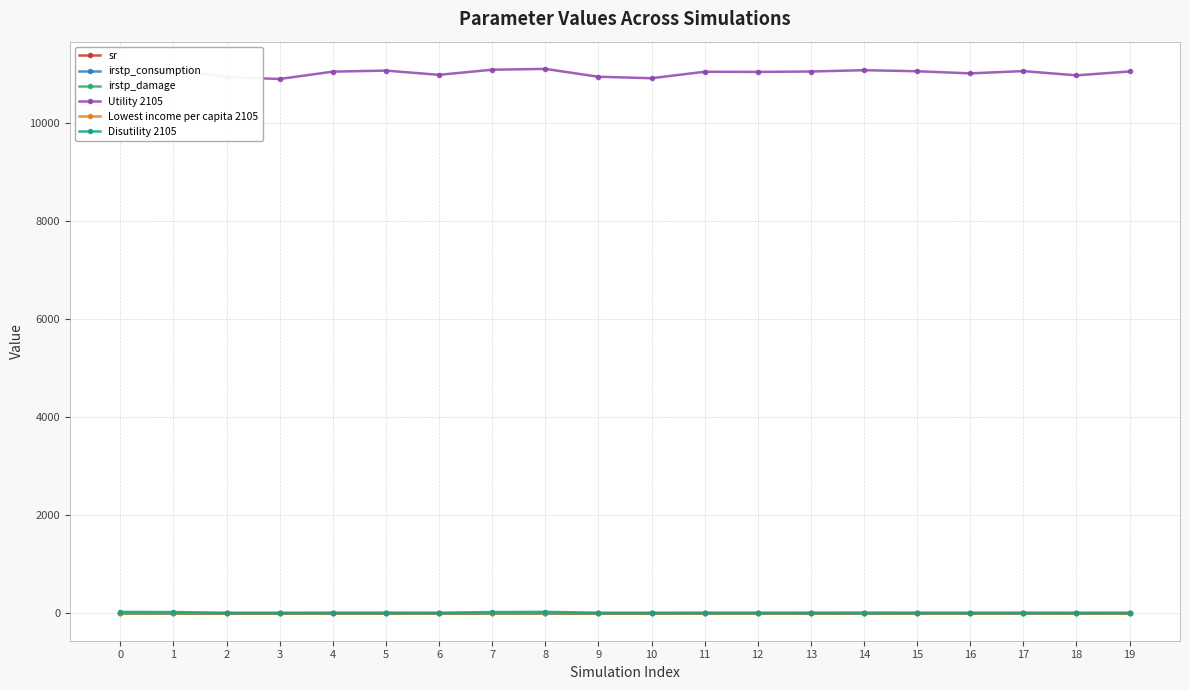

What is the difference between the Disutility 2105 values at 10 and 4?

1.9